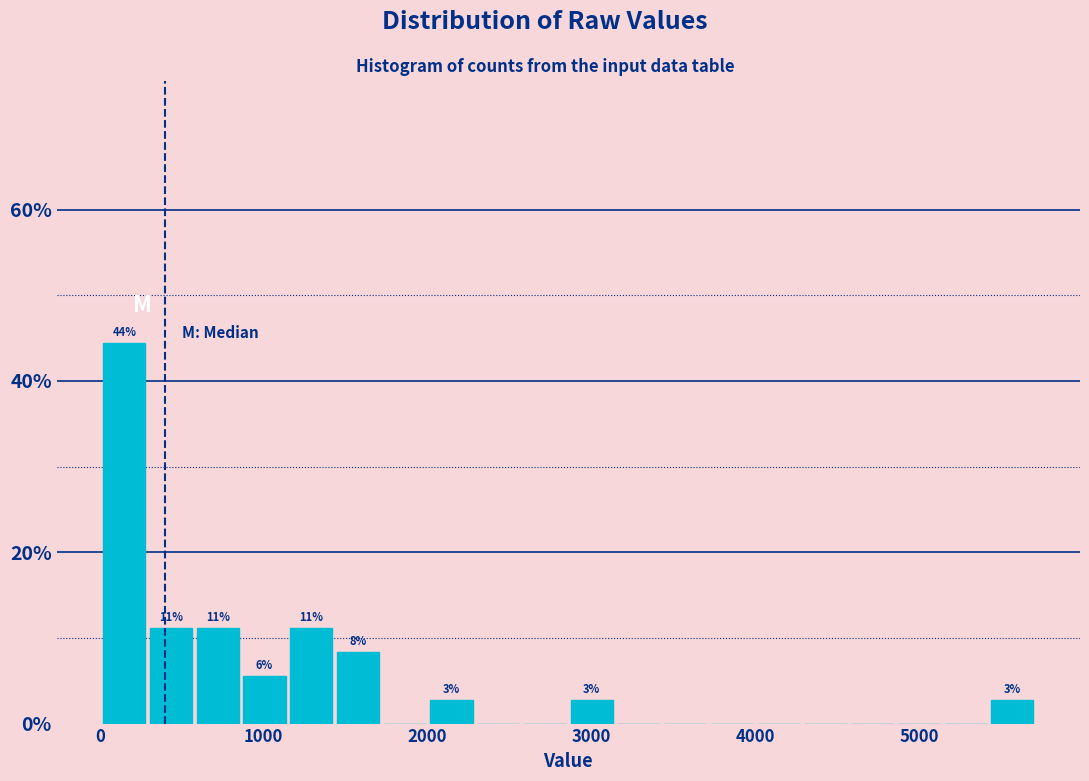

Read against the x-axis, roughly where is the centre of the tallest bar?

100